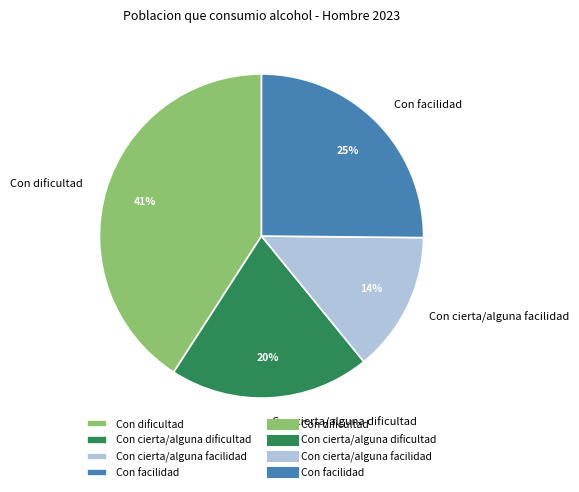

What is the smallest slice in the pie chart?

Con cierta/alguna facilidad